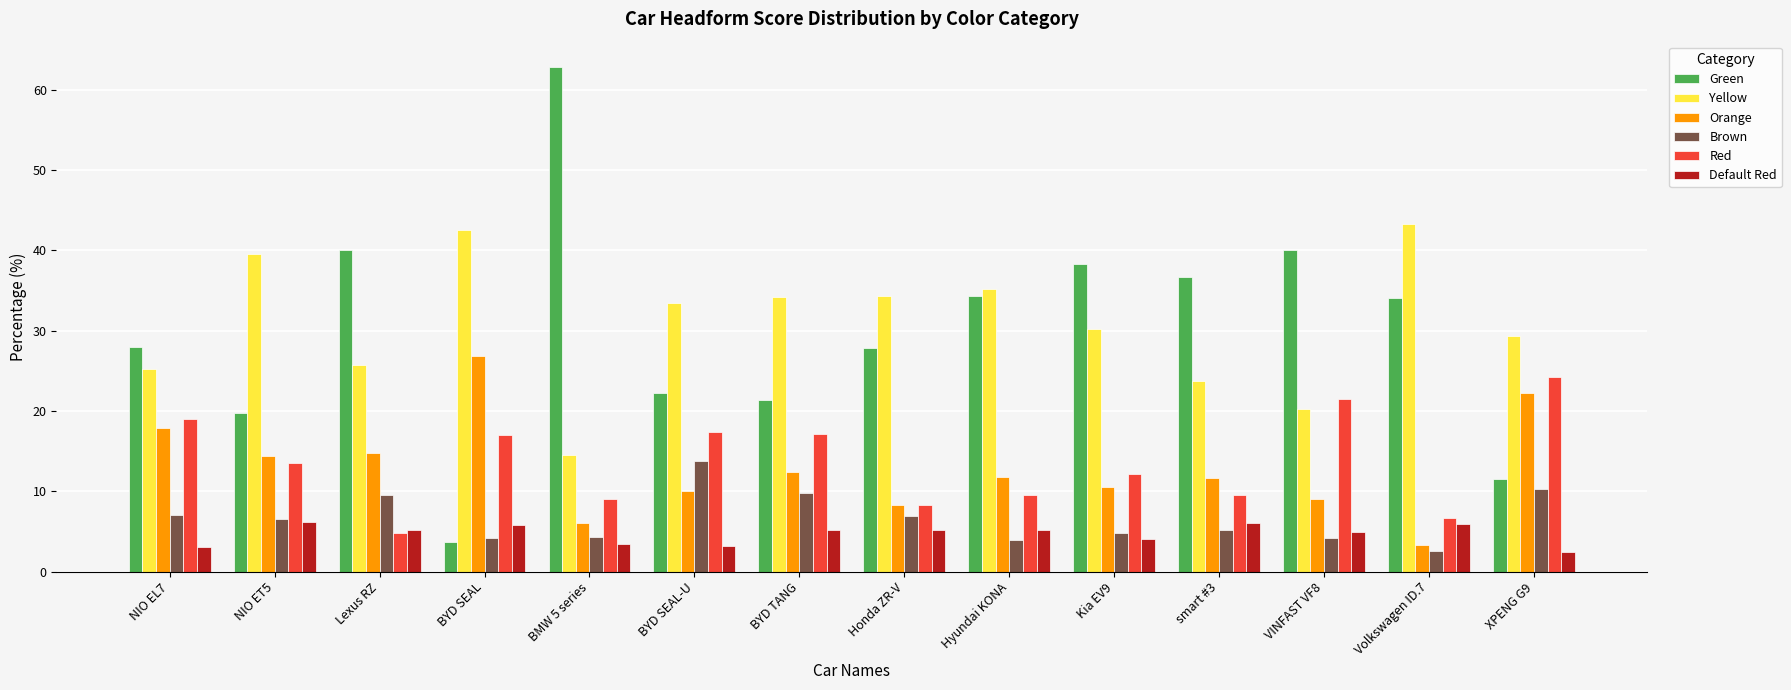

What is the average value of the Green series?

30.0